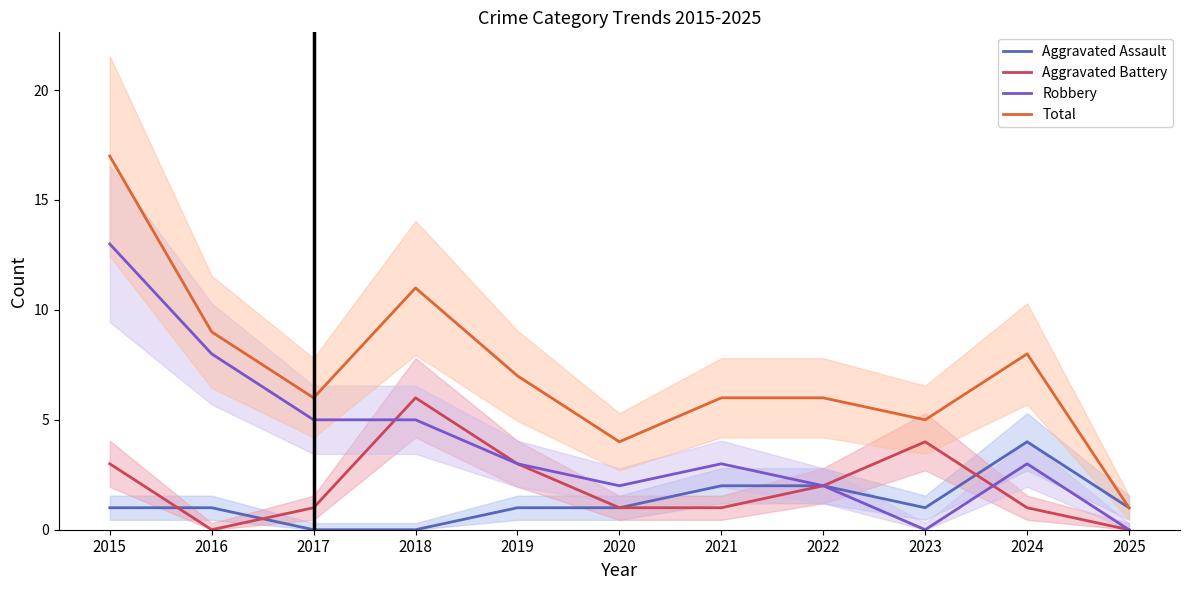

How many lines are shown in the chart?

4